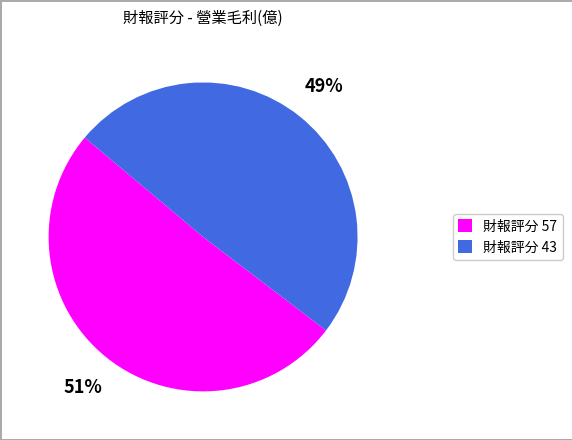

To the nearest percent, what is the difference between the largest and smallest slice percentages?

2%